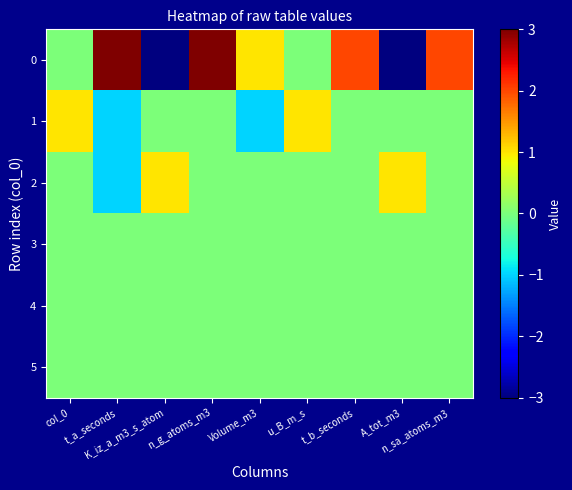

Reading right to left, extract all data points from this chart.

0: n_sa_atoms_m3=2	A_tot_m3=-3	t_b_seconds=2	u_B_m_s=0	Volume_m3=1	n_g_atoms_m3=3	K_iz_a_m3_s_atom=-3	t_a_seconds=3	col_0=0
1: n_sa_atoms_m3=0	A_tot_m3=0	t_b_seconds=0	u_B_m_s=1	Volume_m3=-1	n_g_atoms_m3=0	K_iz_a_m3_s_atom=0	t_a_seconds=-1	col_0=1
2: n_sa_atoms_m3=0	A_tot_m3=1	t_b_seconds=0	u_B_m_s=0	Volume_m3=0	n_g_atoms_m3=0	K_iz_a_m3_s_atom=1	t_a_seconds=-1	col_0=0
3: n_sa_atoms_m3=0	A_tot_m3=0	t_b_seconds=0	u_B_m_s=0	Volume_m3=0	n_g_atoms_m3=0	K_iz_a_m3_s_atom=0	t_a_seconds=0	col_0=0
4: n_sa_atoms_m3=0	A_tot_m3=0	t_b_seconds=0	u_B_m_s=0	Volume_m3=0	n_g_atoms_m3=0	K_iz_a_m3_s_atom=0	t_a_seconds=0	col_0=0
5: n_sa_atoms_m3=0	A_tot_m3=0	t_b_seconds=0	u_B_m_s=0	Volume_m3=0	n_g_atoms_m3=0	K_iz_a_m3_s_atom=0	t_a_seconds=0	col_0=0